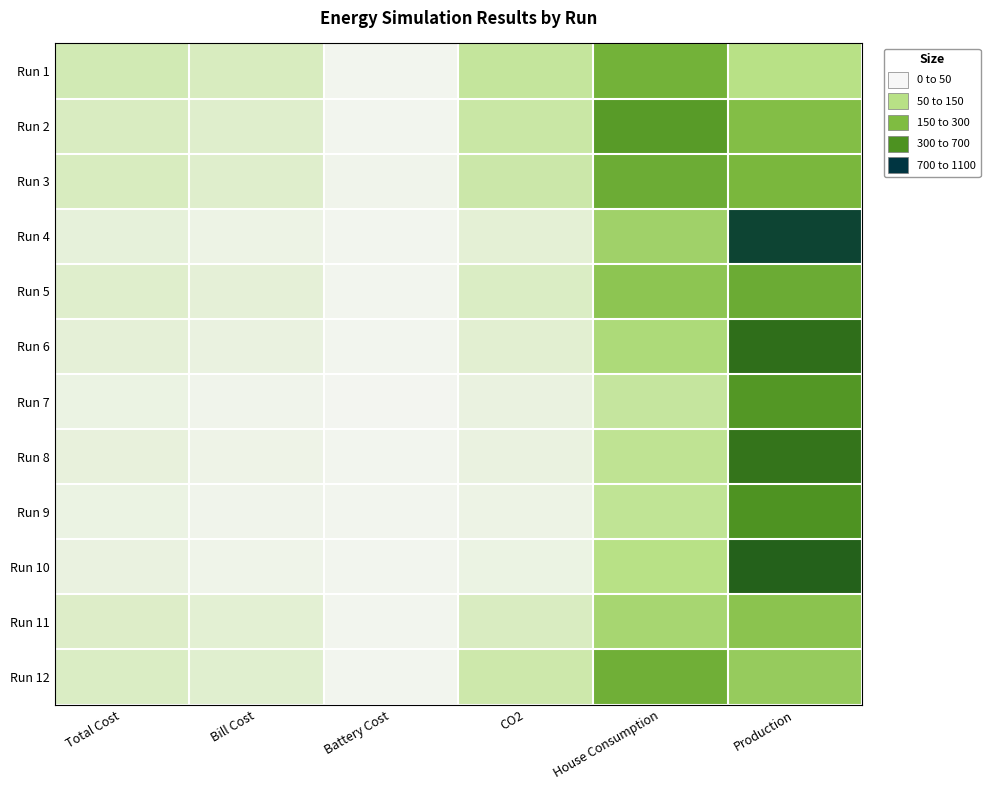

Reading left to right, transcribe all the data shown in this chart.

Run 1: Total Cost=129.5	Bill Cost=108.9	Battery Cost=20.6	CO2=179.7	House Consumption=490.3	Production=219.2
Run 2: Total Cost=104.9	Bill Cost=85.7	Battery Cost=19.2	CO2=159.7	House Consumption=606.2	Production=424.1
Run 3: Total Cost=108.3	Bill Cost=84.9	Battery Cost=23.5	CO2=152.8	House Consumption=520.4	Production=460.1
Run 4: Total Cost=59.1	Bill Cost=38.5	Battery Cost=20.6	CO2=67.8	House Consumption=312.8	Production=1023.1
Run 5: Total Cost=83.1	Bill Cost=63.1	Battery Cost=19.9	CO2=101.9	House Consumption=382.6	Production=524.4
Run 6: Total Cost=61.7	Bill Cost=43.0	Battery Cost=18.7	CO2=74.1	House Consumption=260.6	Production=825.1
Run 7: Total Cost=42.1	Bill Cost=25.6	Battery Cost=16.5	CO2=45.5	House Consumption=175.5	Production=628.0
Run 8: Total Cost=52.6	Bill Cost=31.7	Battery Cost=20.9	CO2=46.6	House Consumption=193.7	Production=802.0
Run 9: Total Cost=42.0	Bill Cost=23.1	Battery Cost=18.9	CO2=37.2	House Consumption=189.8	Production=652.6
Run 10: Total Cost=45.9	Bill Cost=28.1	Battery Cost=17.8	CO2=41.1	House Consumption=222.8	Production=890.9
Run 11: Total Cost=90.5	Bill Cost=70.1	Battery Cost=20.5	CO2=103.6	House Consumption=287.1	Production=393.0
Run 12: Total Cost=101.0	Bill Cost=80.3	Battery Cost=20.7	CO2=147.1	House Consumption=505.0	Production=348.4